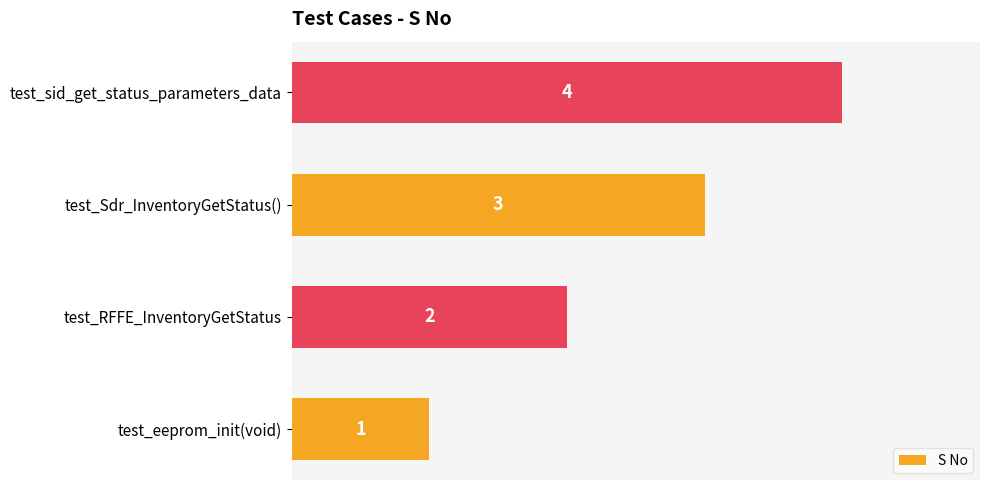

What is the smallest value displayed?

1